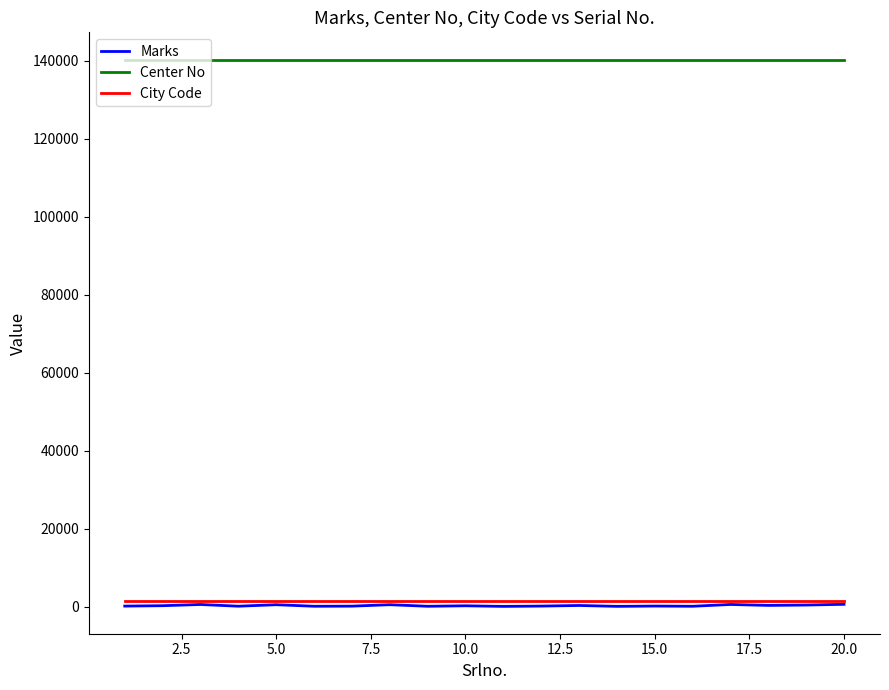

At how many categories does at least one series exceed 57131?

20